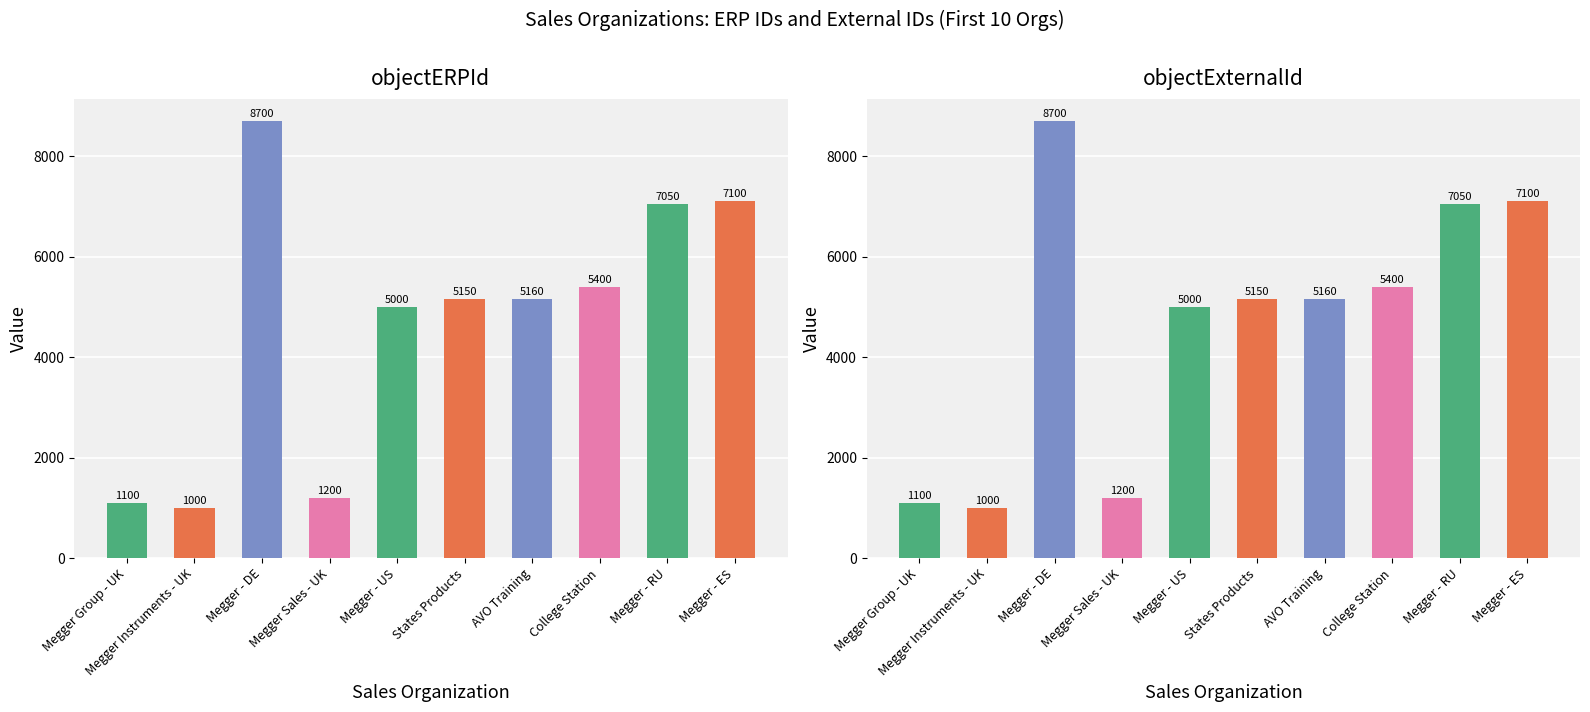

What is the highest value of the objectExternalId series?

8700